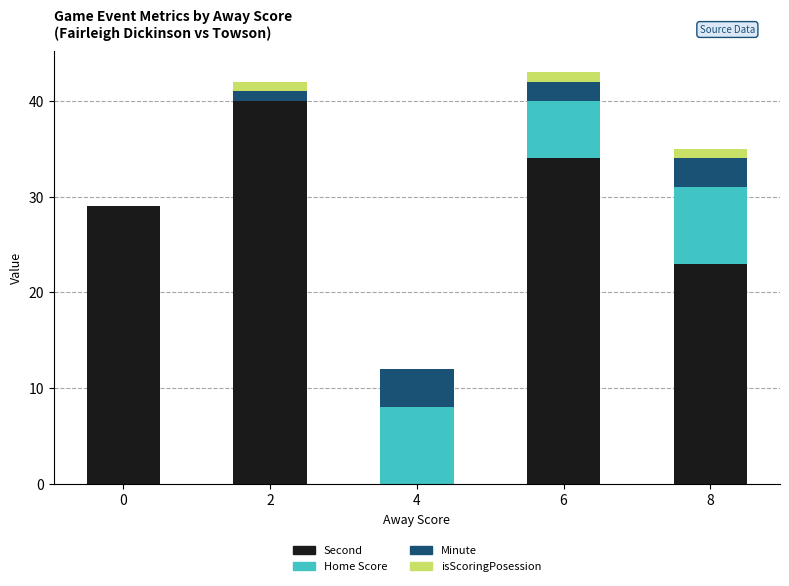

True or false: Second has a value of 23 at 8.

True